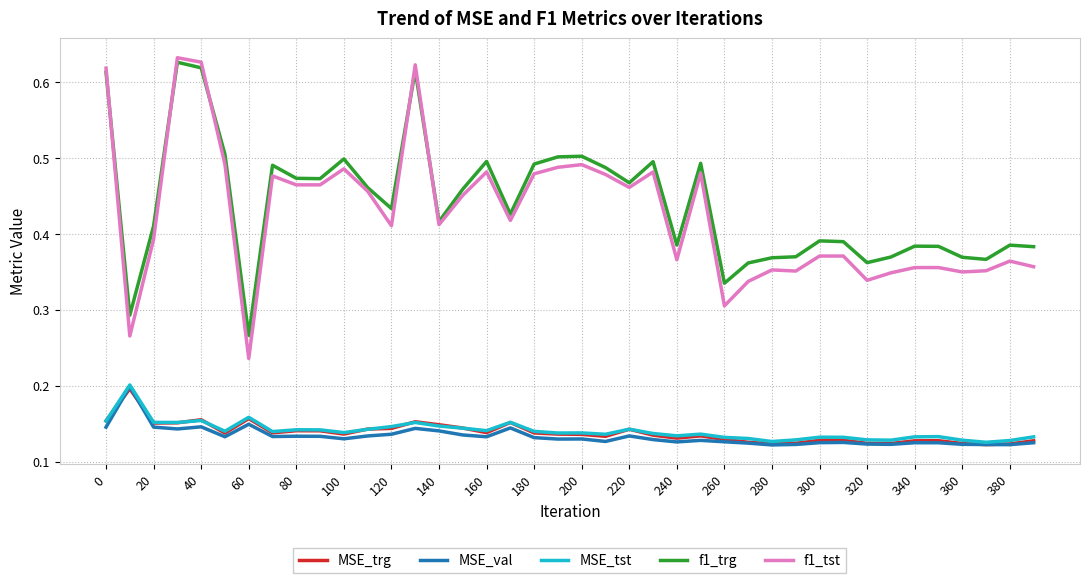

True or false: MSE_trg has more than 0 points higher than both neighbors.

True